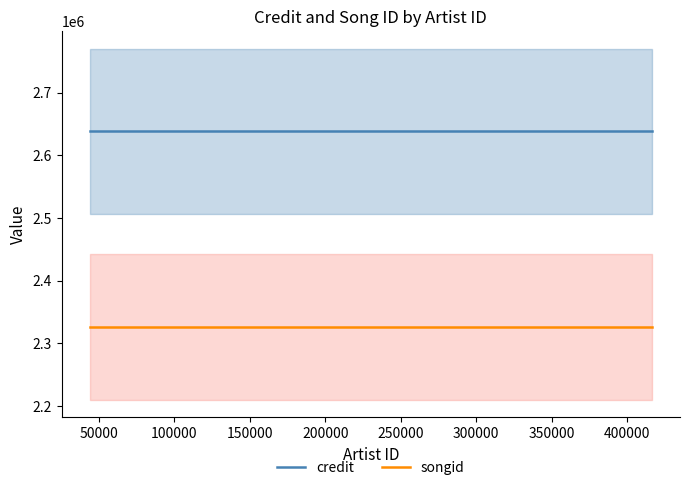

What is the minimum value for credit?

2638094